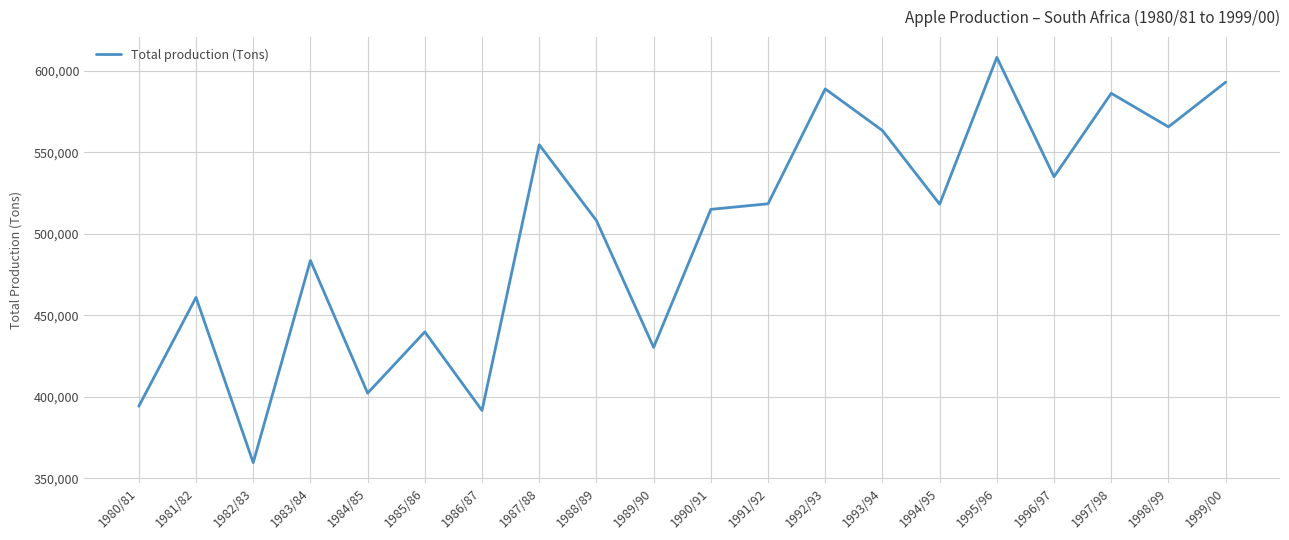

What is the change in value from 1990/91 to 1999/00?

+78099